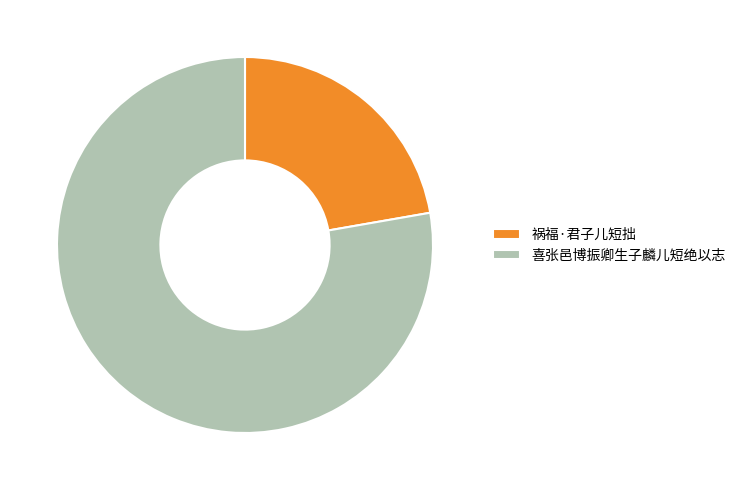

Do 祸福·君子儿短拙 and 喜张邑博振卿生子麟儿短绝以志 together represent more than half of the pie?

Yes